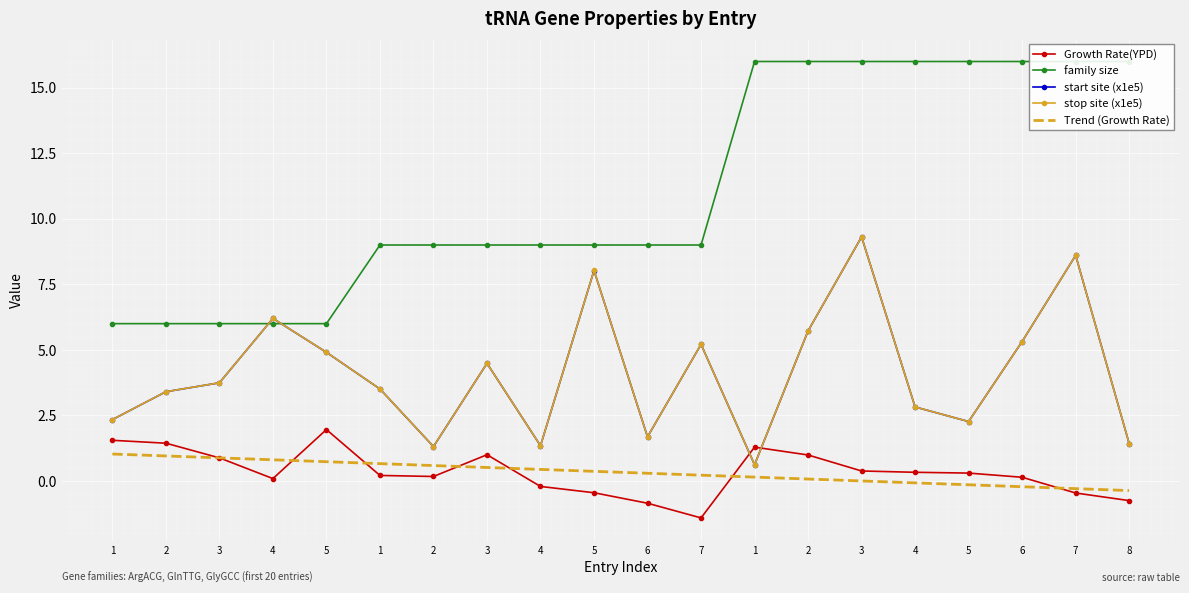

The stop site (x1e5) series shows 1.7 at 6. True or false?

True